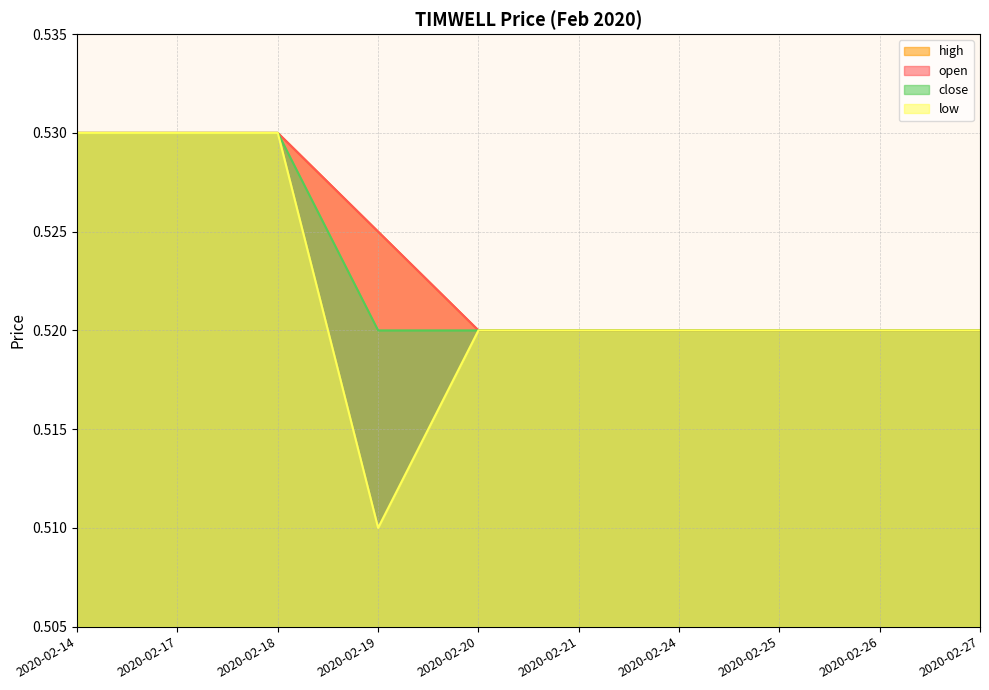

What is the value of the low point at the 1st from the left?

0.5